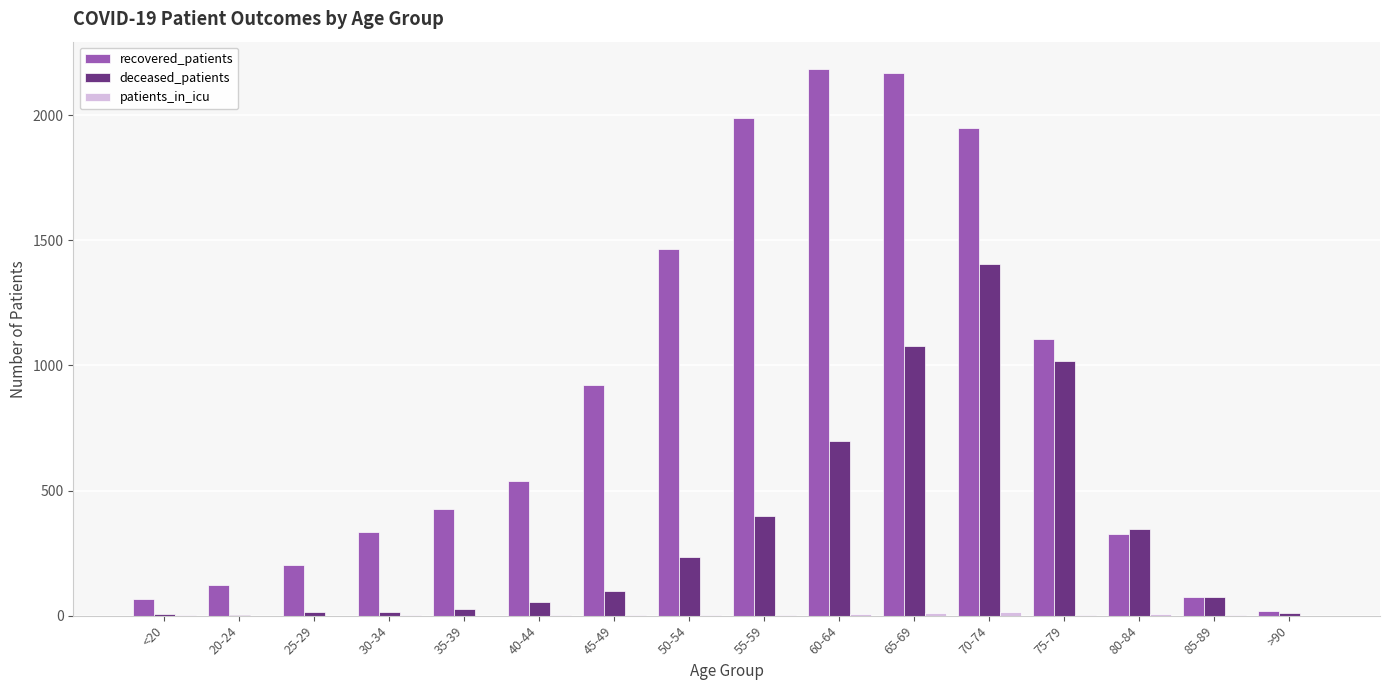

Where is recovered_patients nearest to the value 1102?

75-79